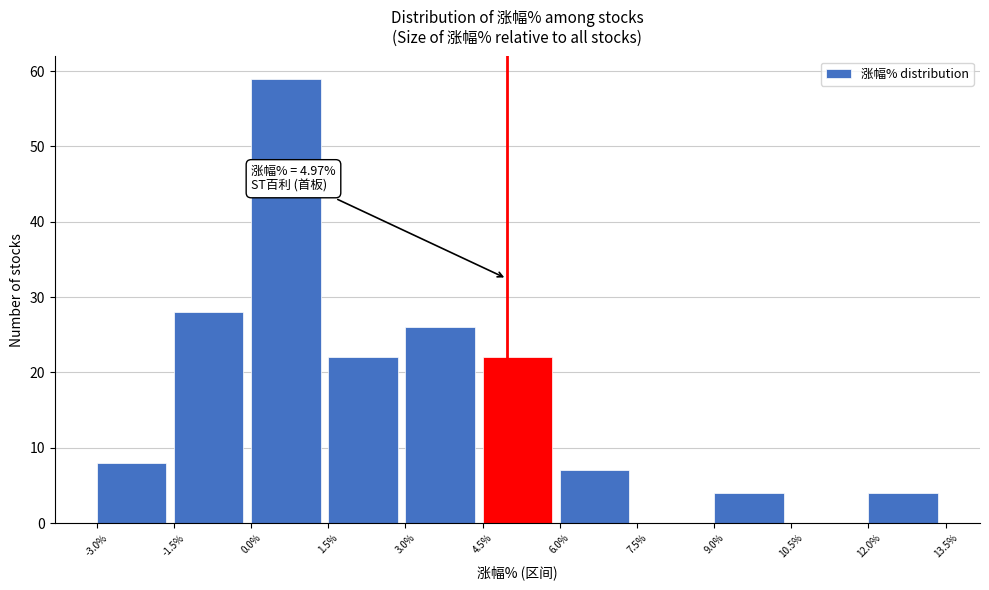

Which range on the x-axis has the tallest bar?

0.0% to 1.5%